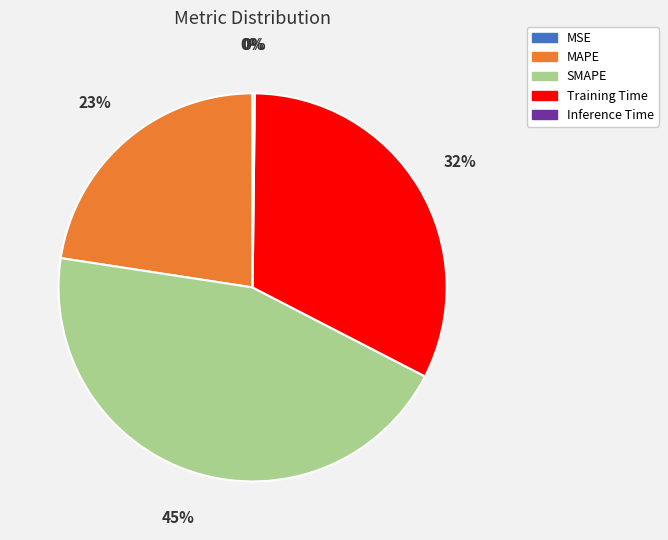

Is it true that SMAPE is 45% of the pie?

True